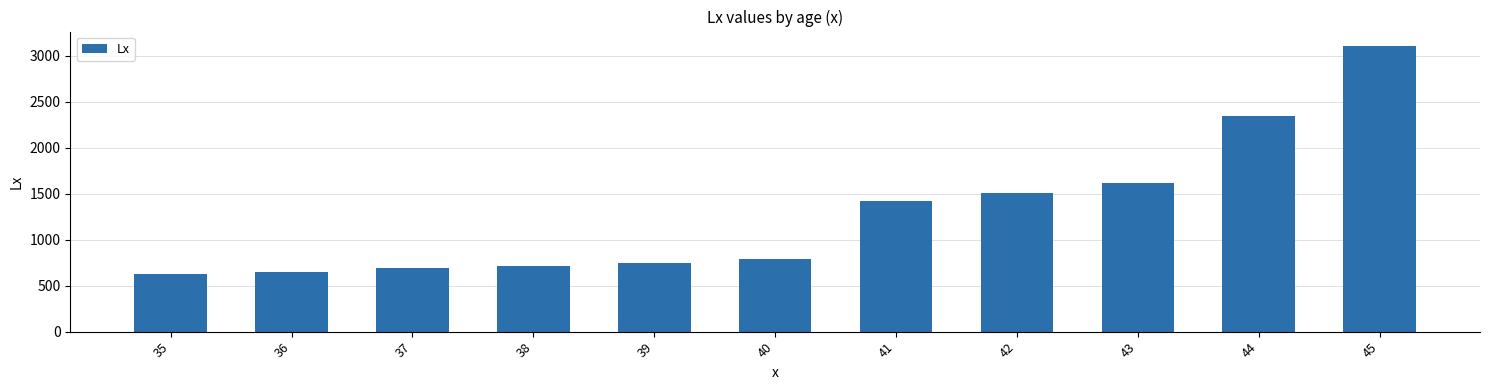

How many values are below 794?

5